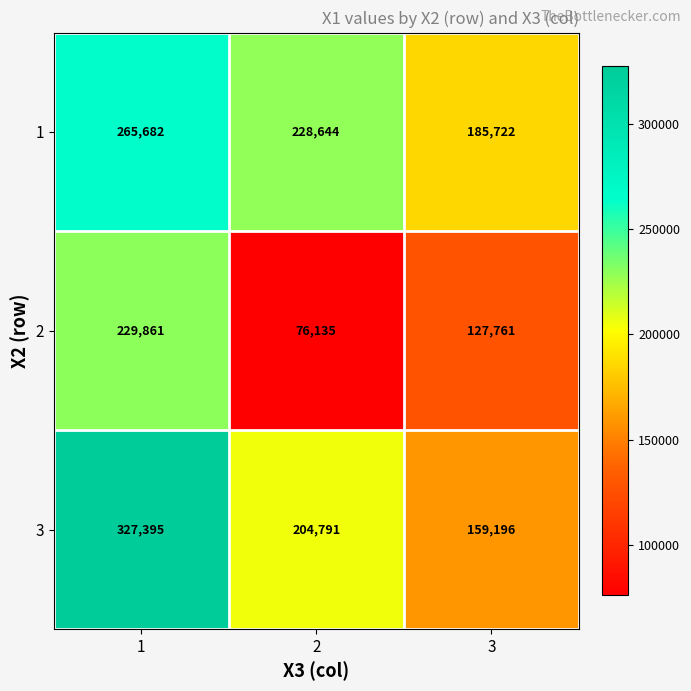

What is the average value of the 2 series?

144586